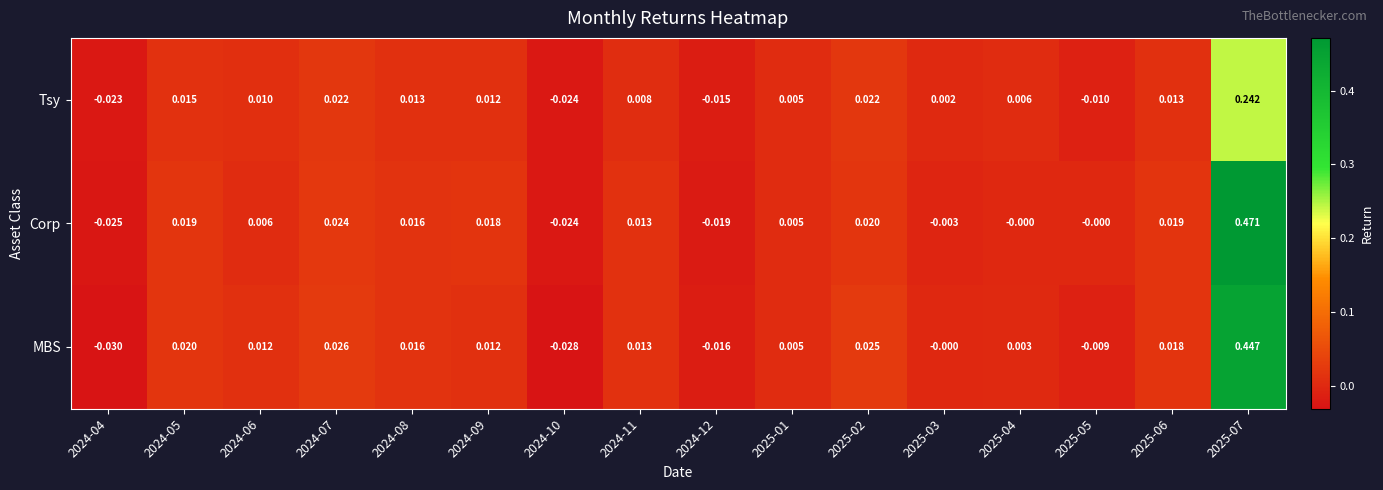

Between 2024-04 and 2025-04, which series saw the biggest shift?

MBS